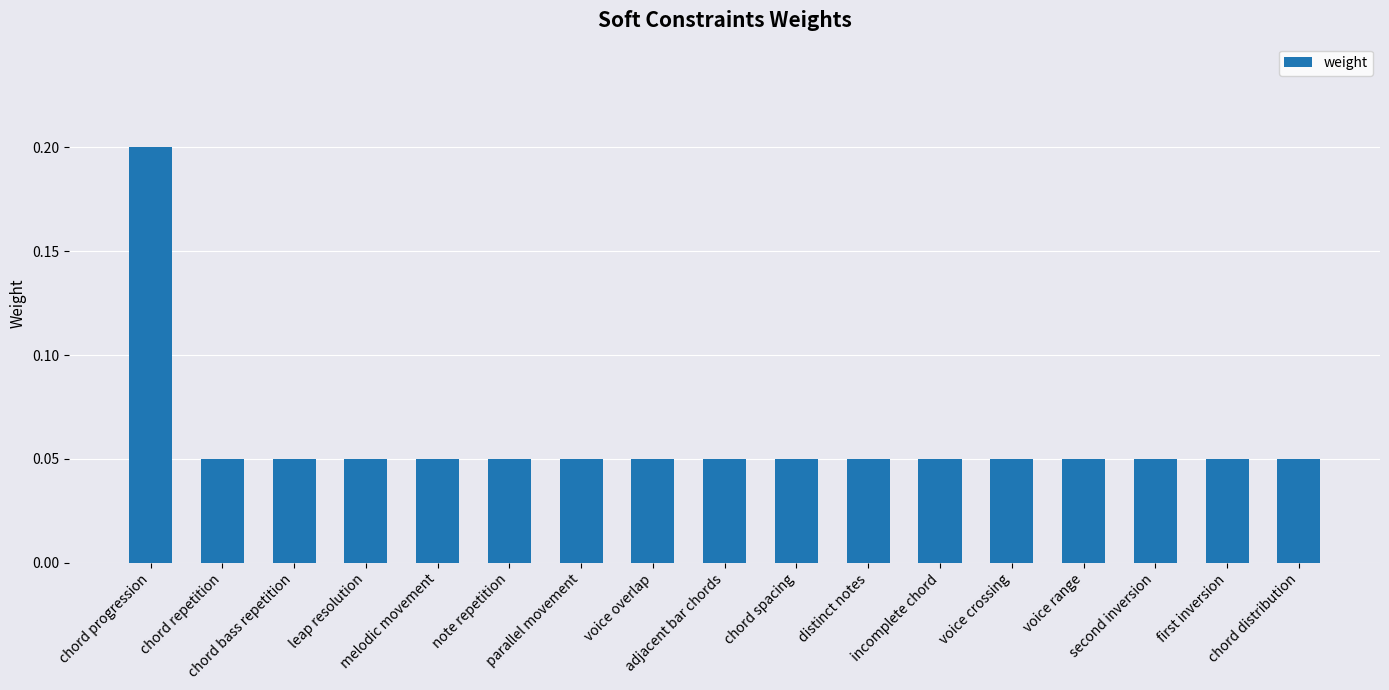

What is the sum of all values?

1.0